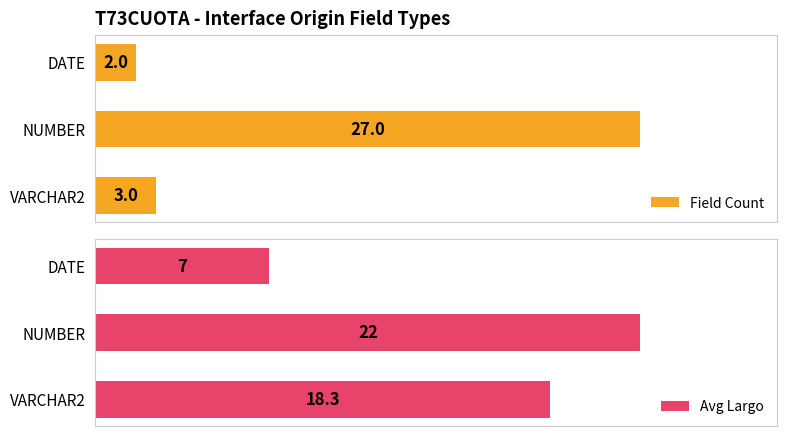

True or false: Avg Largo has a value of 12.8 at VARCHAR2.

False